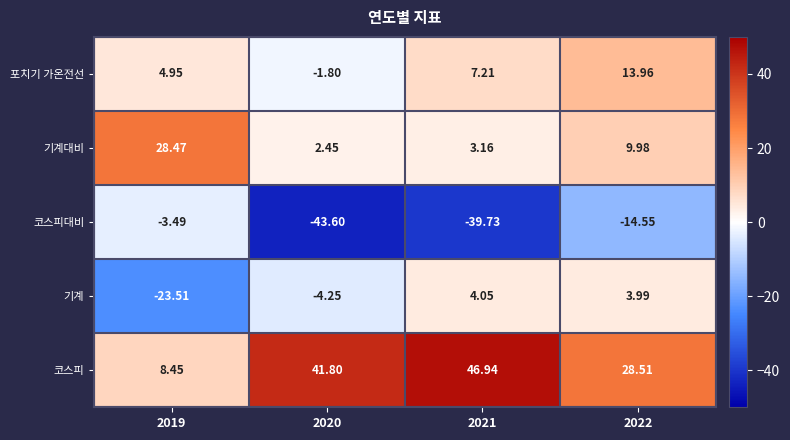

Which series has the largest range (max minus min)?

코스피대비